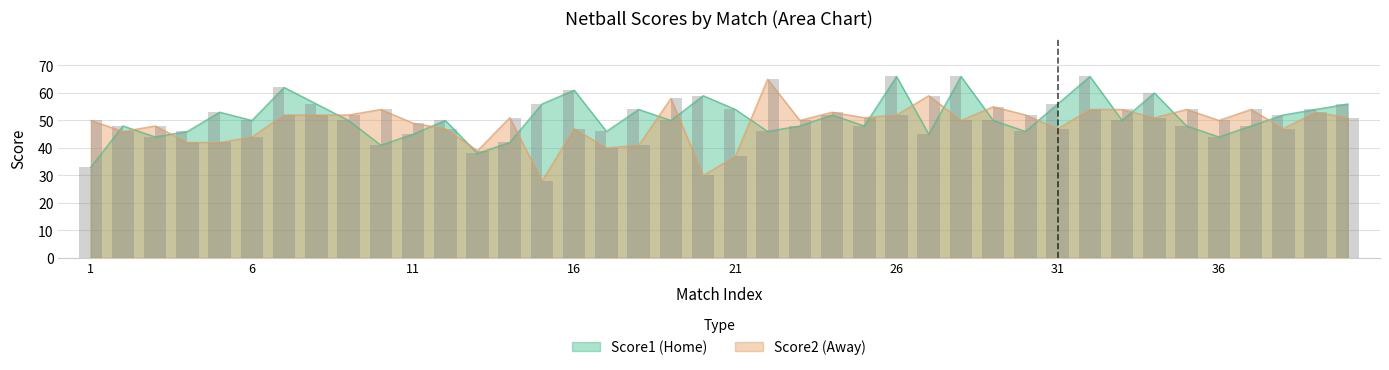

List the series in order of their peak value, lowest first.

Score2, Score1